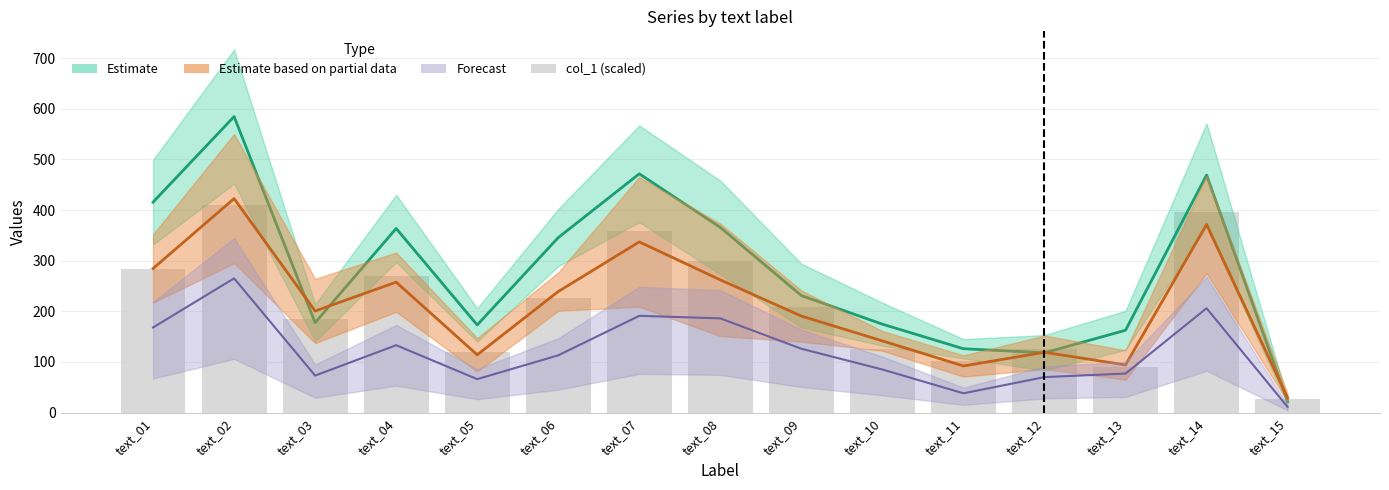

The value at text_03 is 184.1. True or false?

True